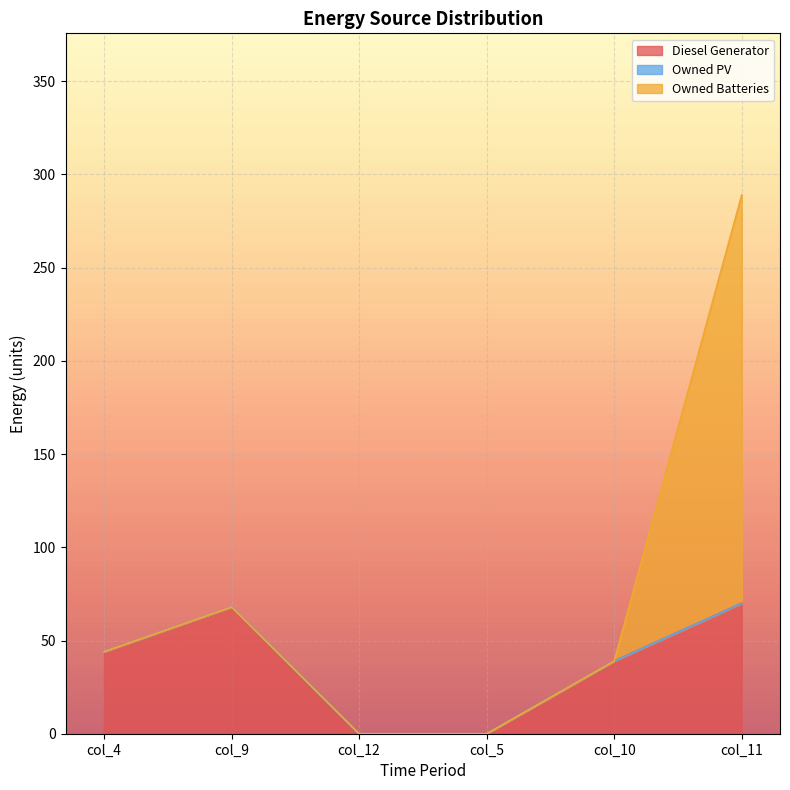

Rank the series at col_11 from highest to lowest value.

Owned Batteries, Diesel Generator, Owned PV